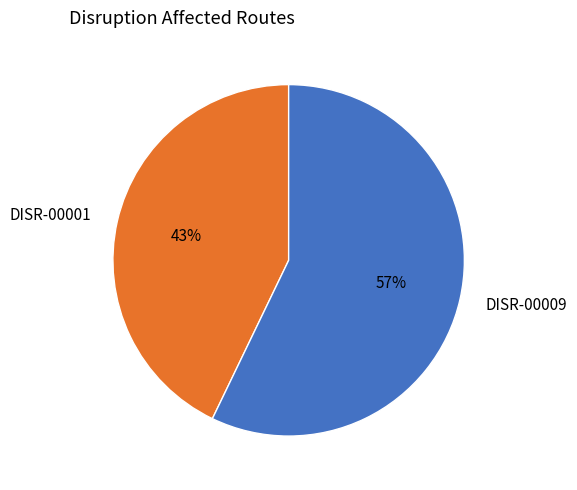

The DISR-00009 slice represents 57% of the pie. True or false?

True